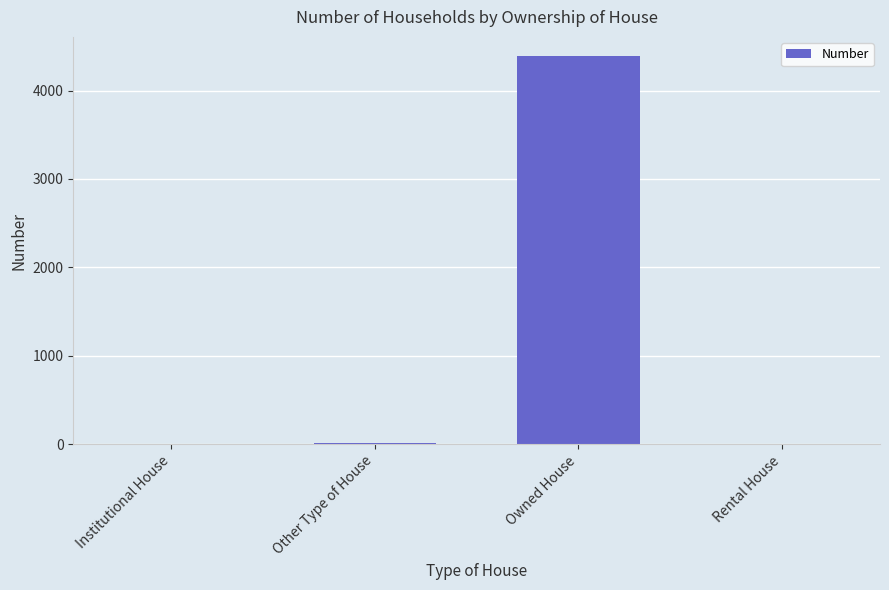

Which label corresponds to the largest value in the chart?

Owned House